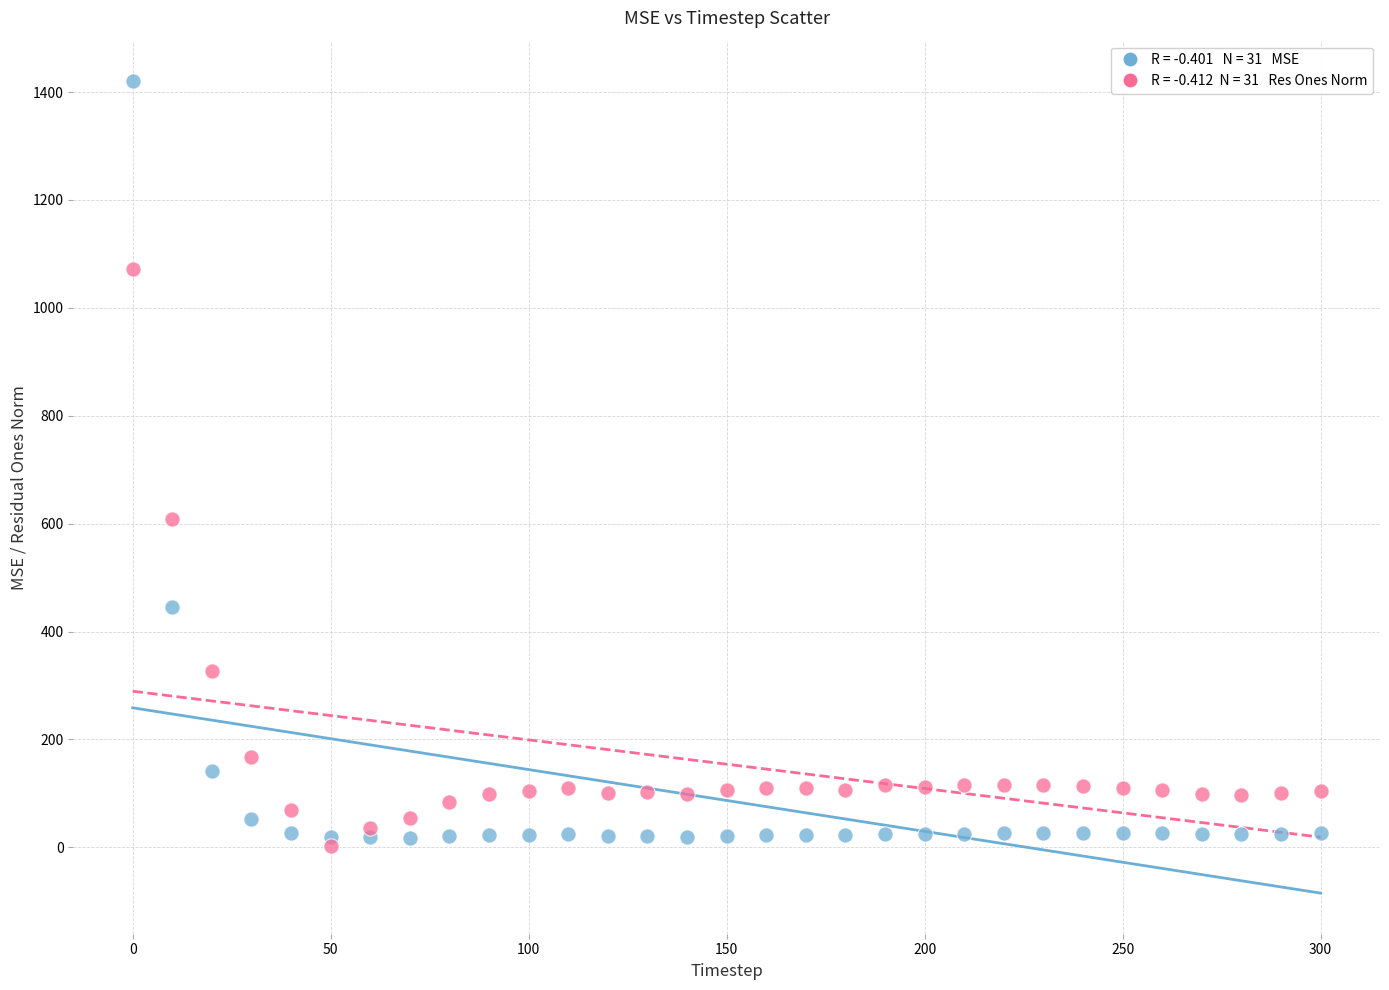

Across all data points, what is the range of X values (max minus min)?

300.0